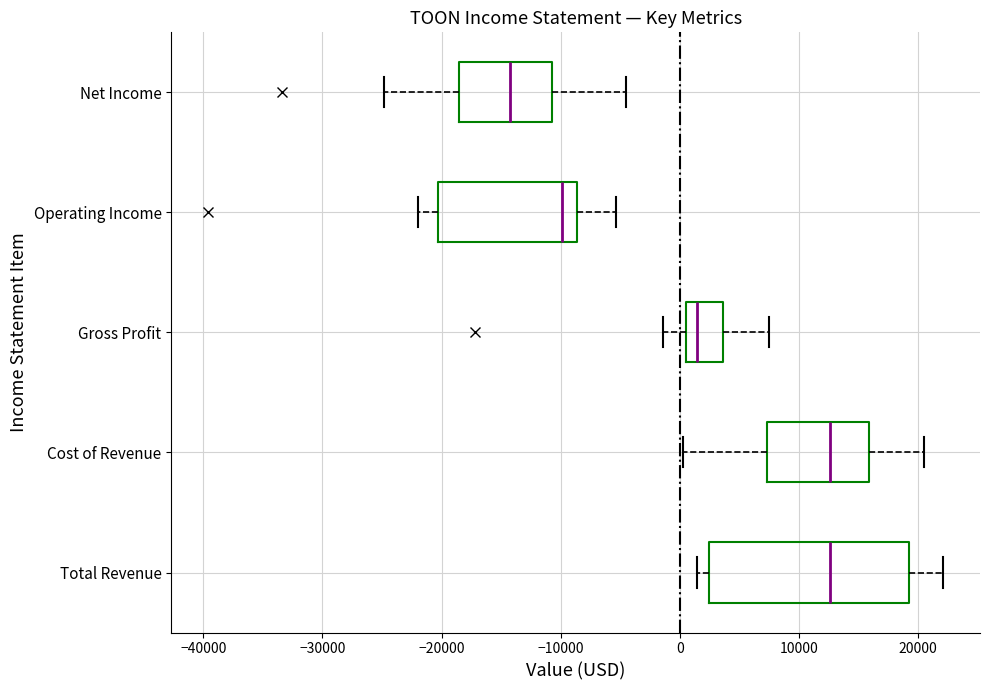

Reading bottom to top, read every box against the x-axis: the position of its median line, the range the box covers, and the ends of its whiskers. The values are not printed on the chart, so give them approximately, as read against the axis.

Total Revenue: median 13000, box 2000 to 19000, whiskers 1000 to 22000
Cost of Revenue: median 13000, box 7000 to 16000, whiskers 0 to 21000
Gross Profit: median 1000, box 0 to 4000, whiskers -1000 to 8000
Operating Income: median -10000, box -20000 to -9000, whiskers -22000 to -5000
Net Income: median -14000, box -19000 to -11000, whiskers -25000 to -4000